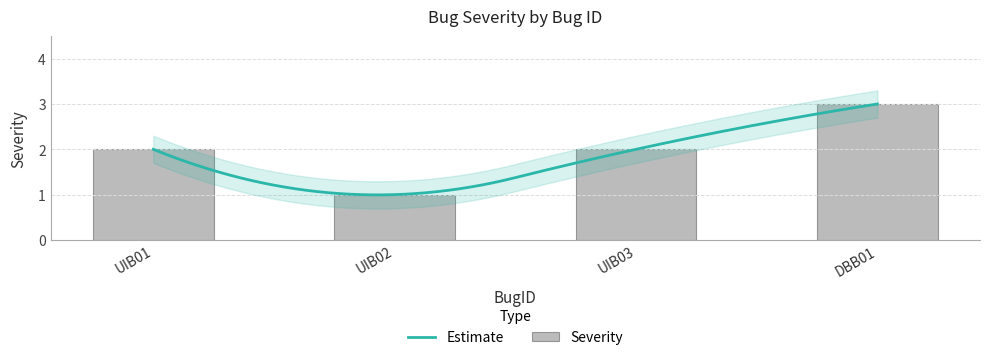

List the labels in order of value, smallest first.

UIB02, UIB01, UIB03, DBB01